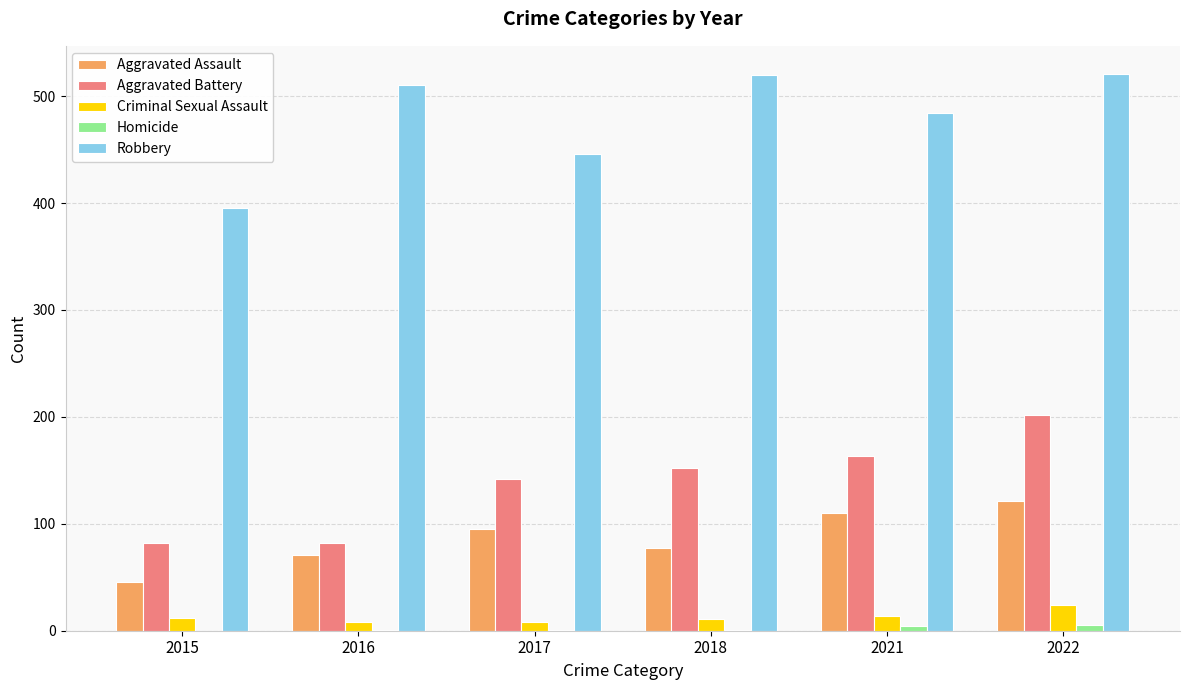

Where is Robbery nearest to the value 458?

2017